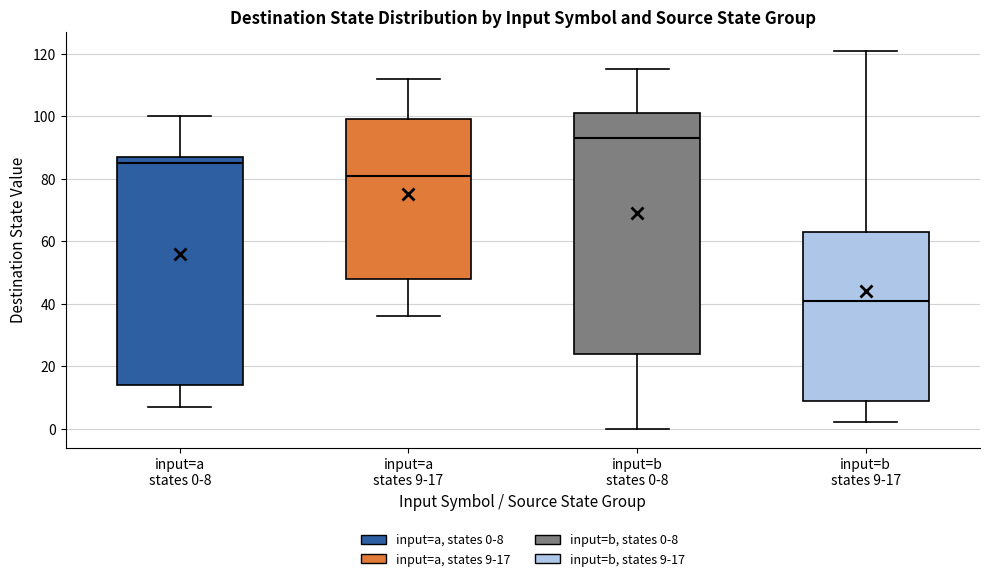

Reading left to right, read every box against the y-axis: the position of its median line, the range the box covers, and the ends of its whiskers. The values are not printed on the chart, so give them approximately, as read against the axis.

input=a states 0-8: median 86, box 14 to 88, whiskers 8 to 100
input=a states 9-17: median 82, box 48 to 100, whiskers 36 to 112
input=b states 0-8: median 94, box 24 to 102, whiskers 0 to 116
input=b states 9-17: median 42, box 10 to 64, whiskers 2 to 122